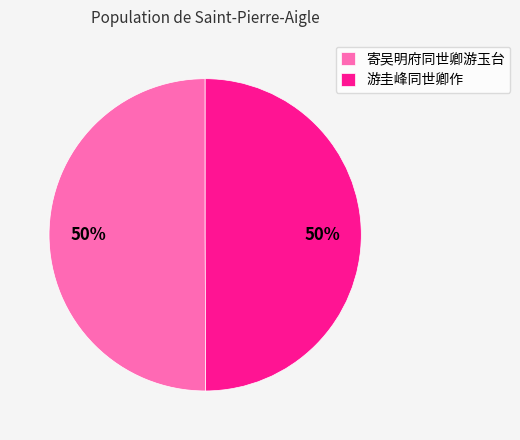

Do 寄吴明府同世卿游玉台 and 游圭峰同世卿作 together represent more than half of the pie?

Yes